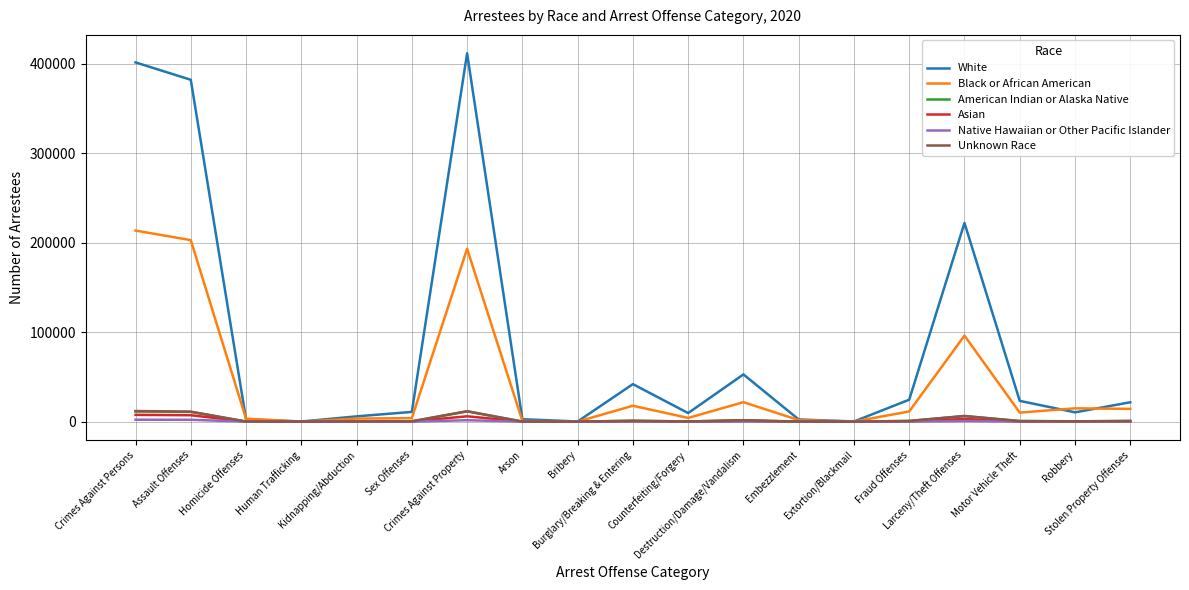

How many lines are shown in the chart?

6